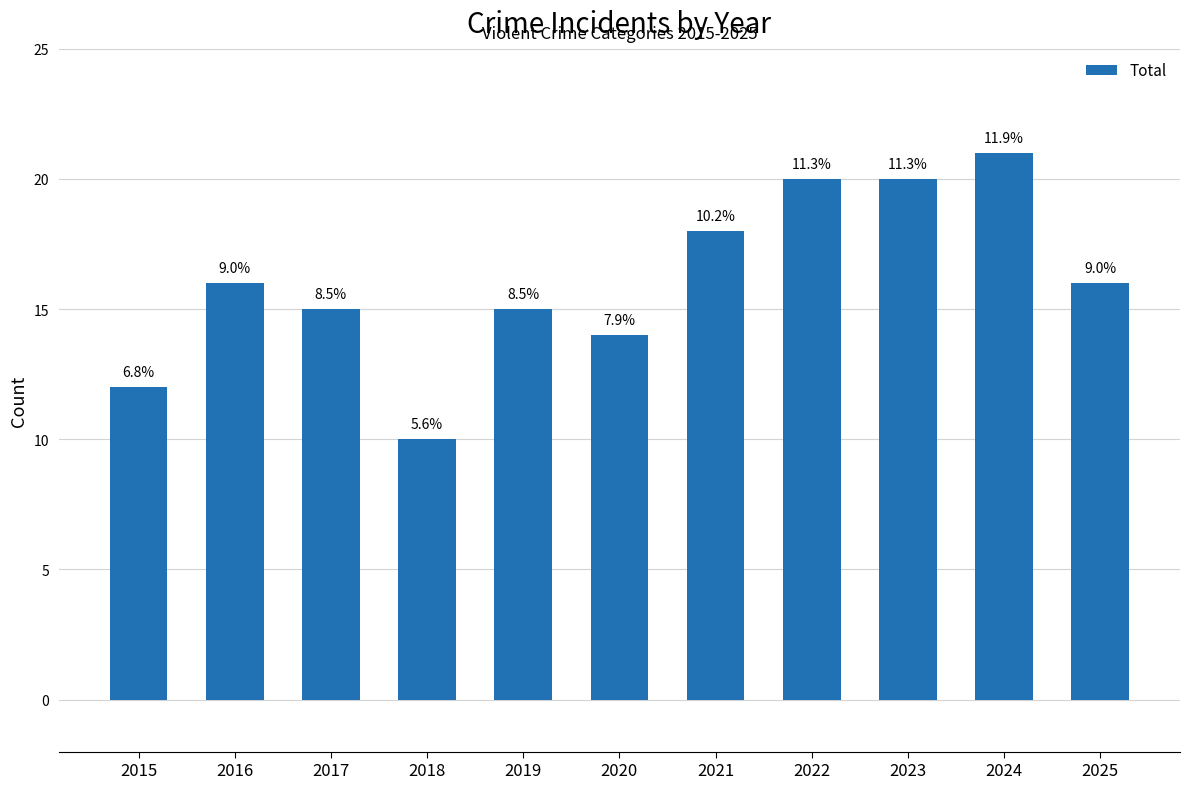

Are the bars horizontal?

No